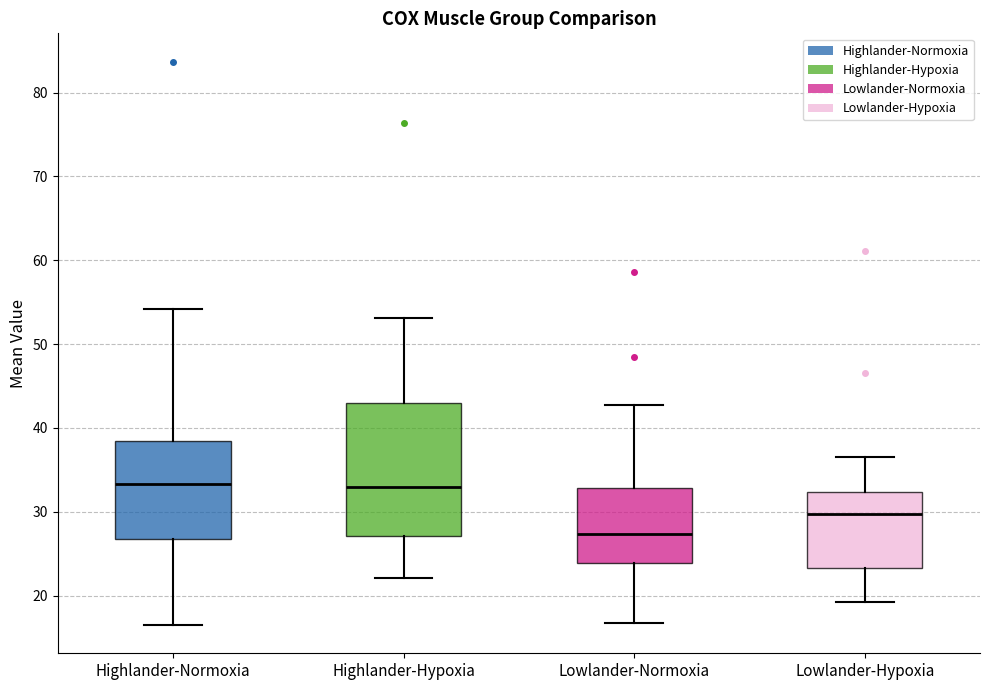

Where is the lower edge of the box for Highlander-Normoxia on the y-axis? The values are not printed on the chart, so give them approximately, as read against the axis.

27